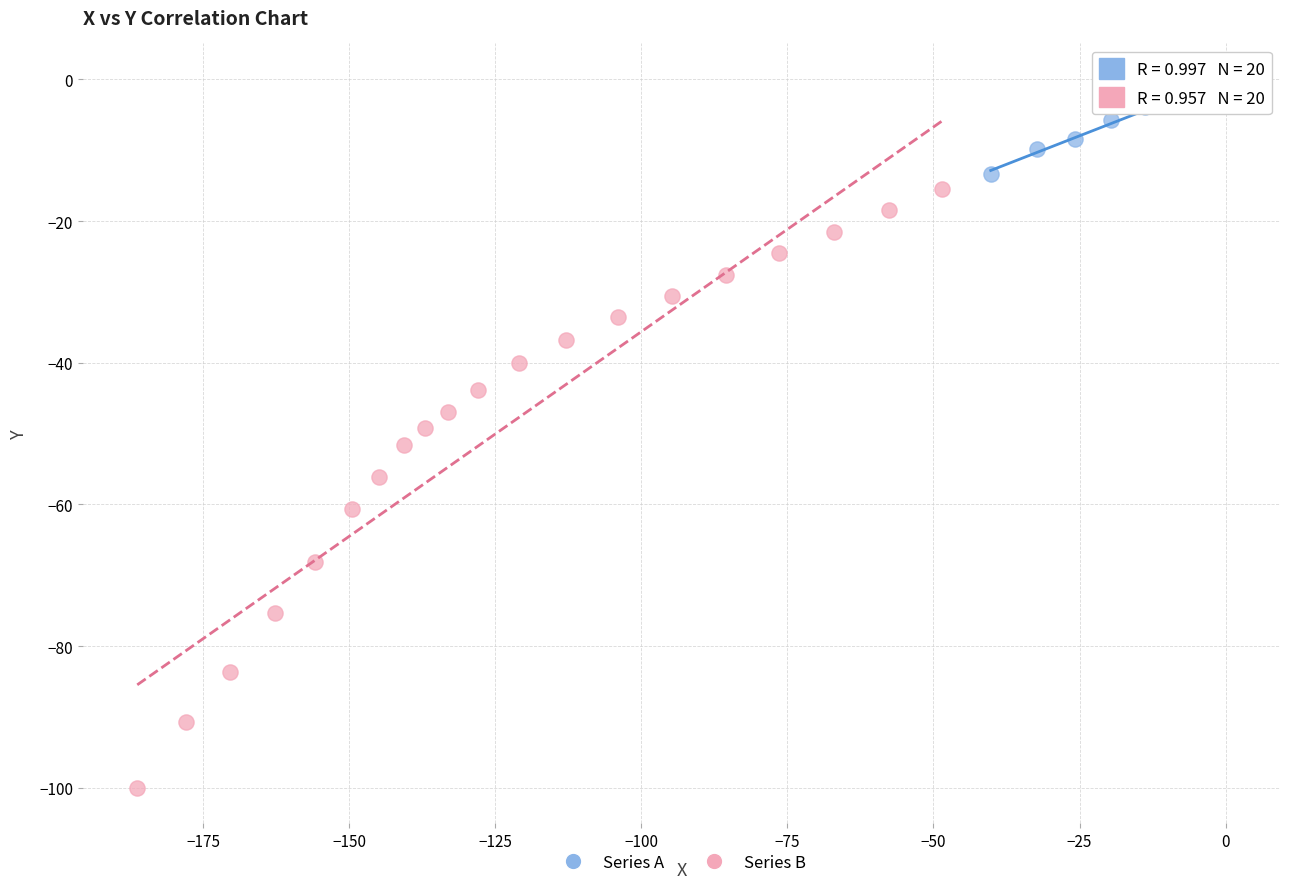

Which series contains the lowest Y value?

Series B